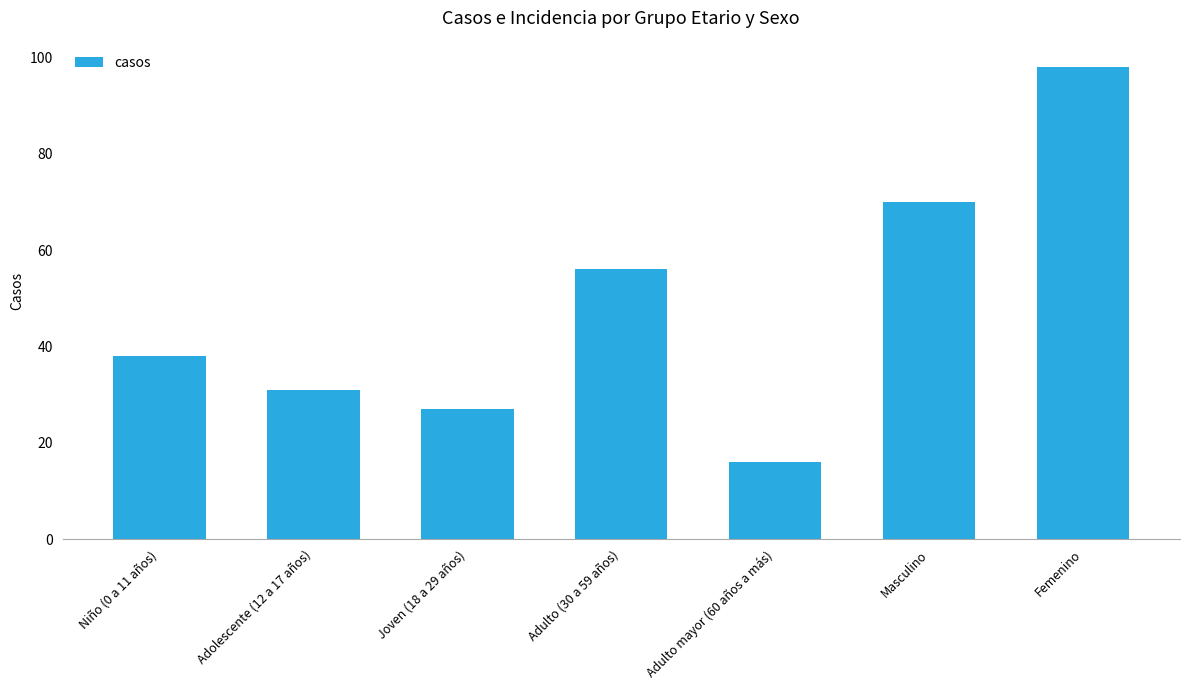

Rank the categories by value from lowest to highest.

Adulto mayor (60 años a más), Joven (18 a 29 años), Adolescente (12 a 17 años), Niño (0 a 11 años), Adulto (30 a 59 años), Masculino, Femenino